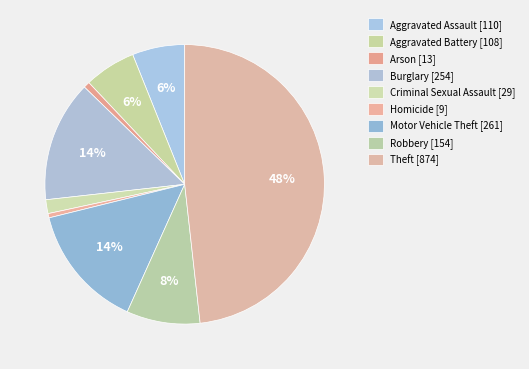

Which has a higher value, Arson or Robbery?

Robbery